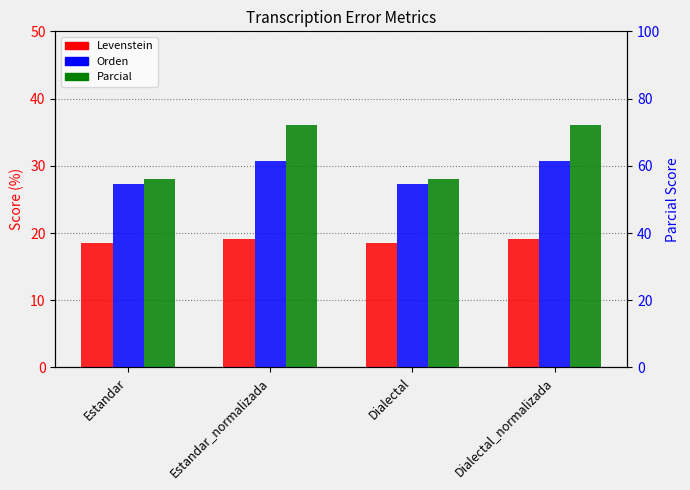

Are the bars horizontal?

No